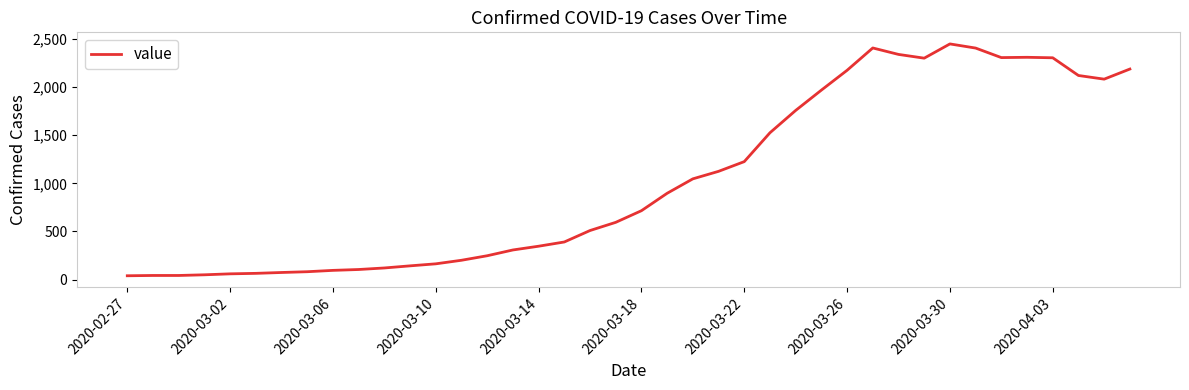

What is the difference between the maximum and minimum values?

2409